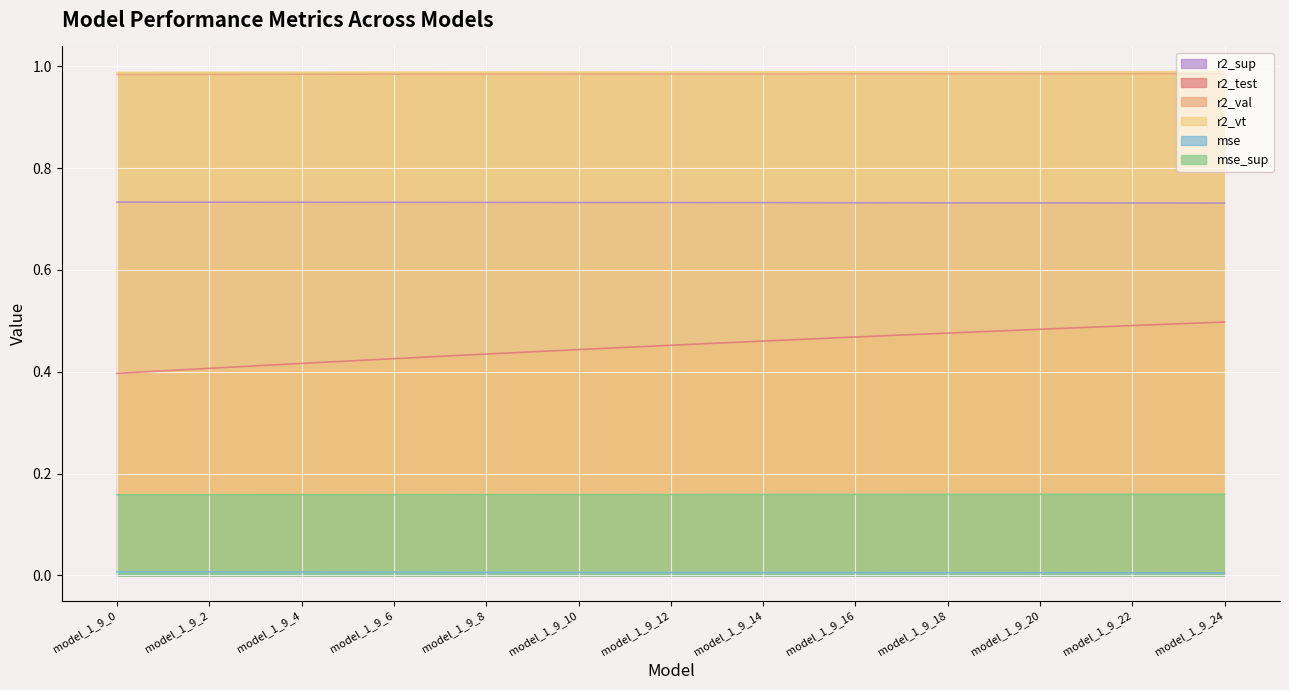

The value of r2_vt at model_1_9_11 is 1.0. True or false?

True